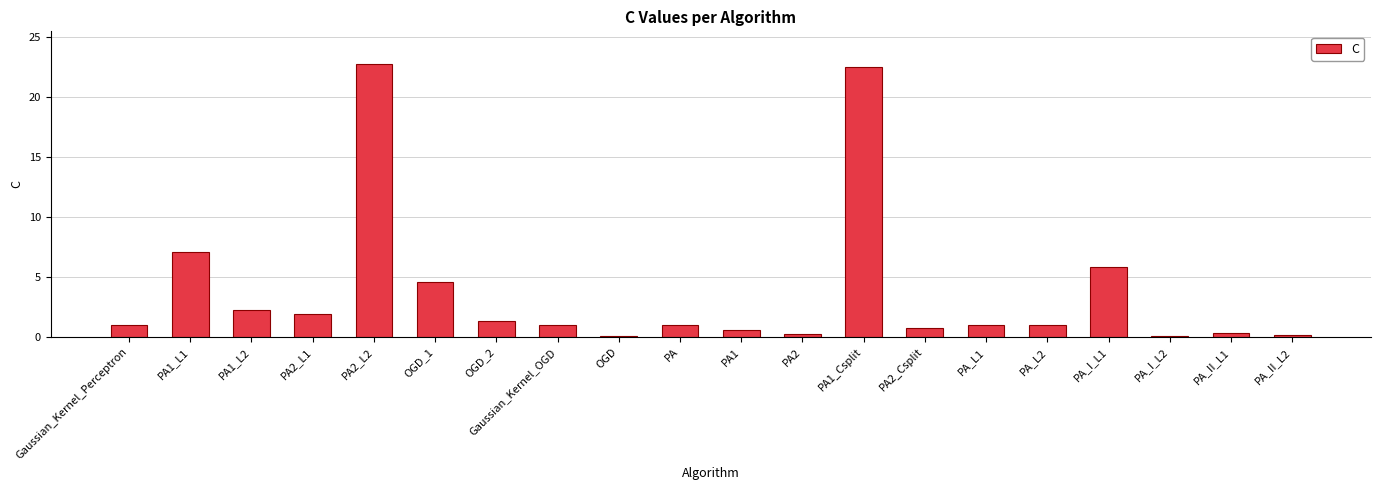

Does the chart contain stacked bars?

No